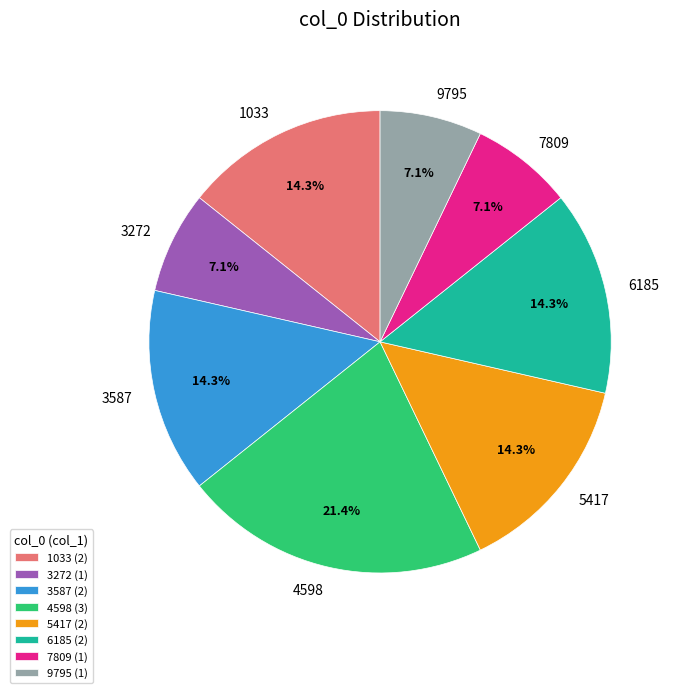

To the nearest percent, what portion does 9795 represent?

7%